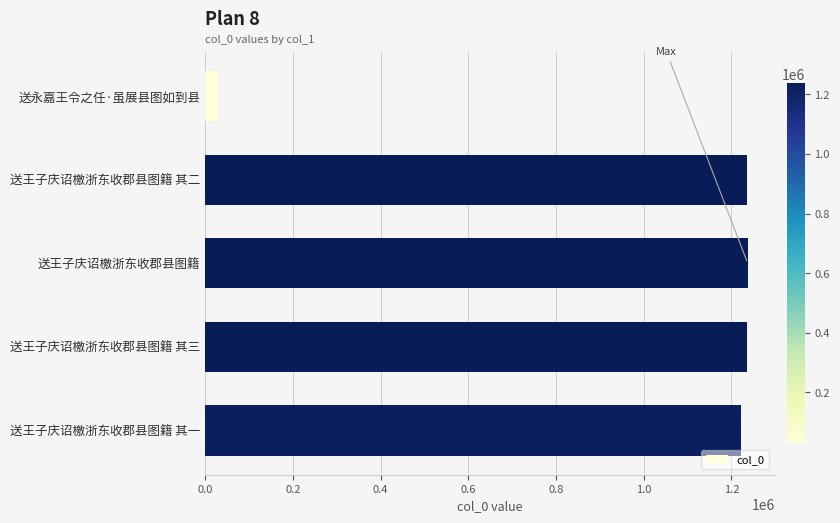

What is the ratio of the value at 送王子庆诏檄浙东收郡县图籍 其二 to the value at 送王子庆诏檄浙东收郡县图籍 其一?

1.0